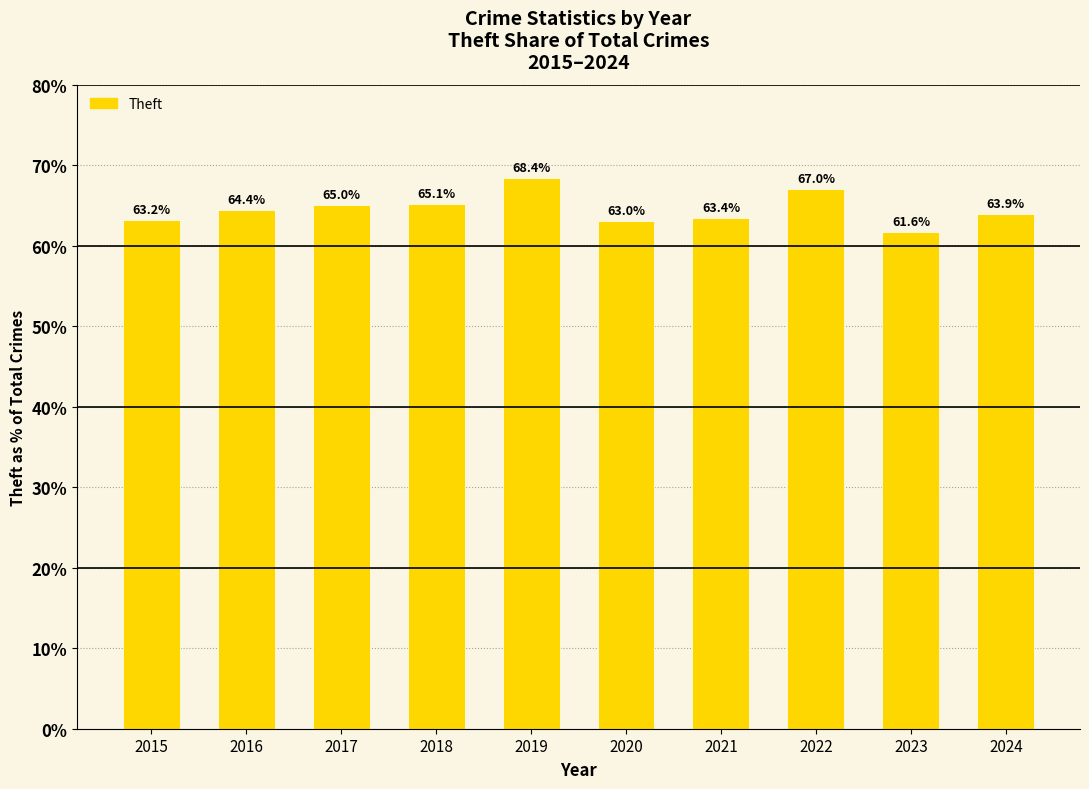

The value at 2020 is 21.7. True or false?

False